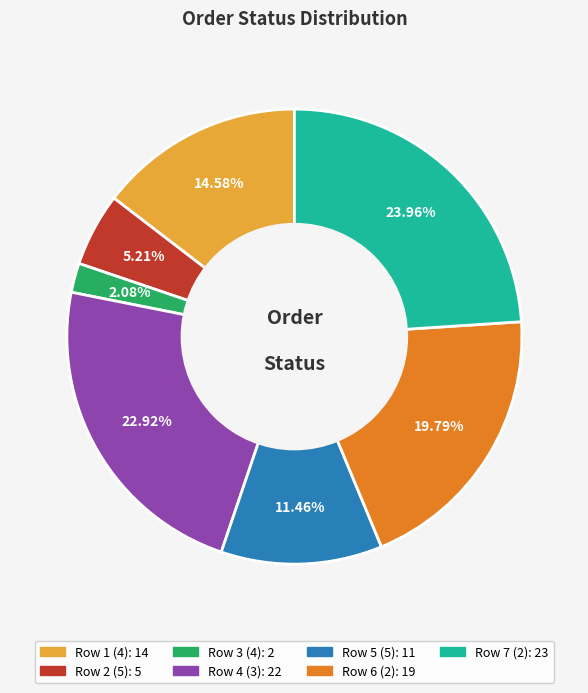

Is there any slice that represents more than half of the pie?

No